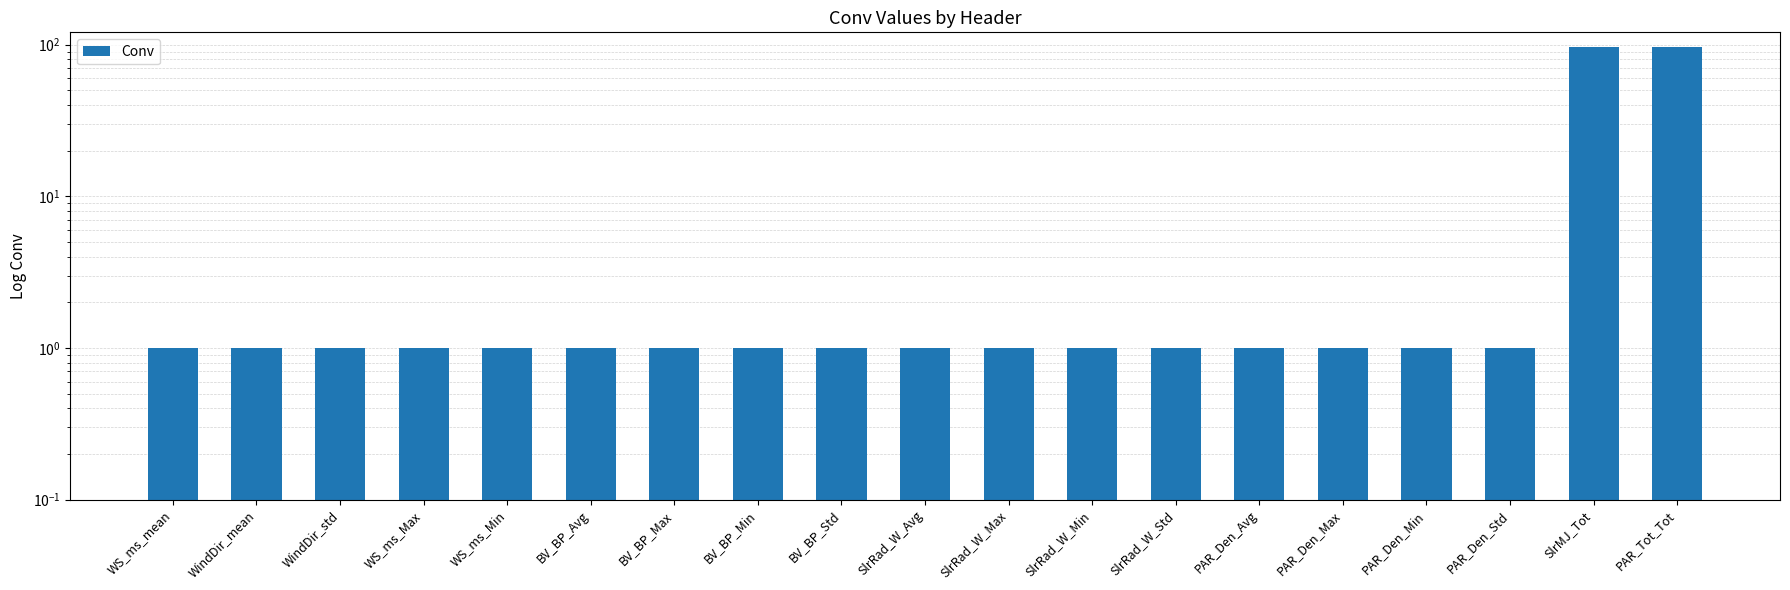

Between SlrRad_W_Max and WindDir_std, which is larger?

SlrRad_W_Max